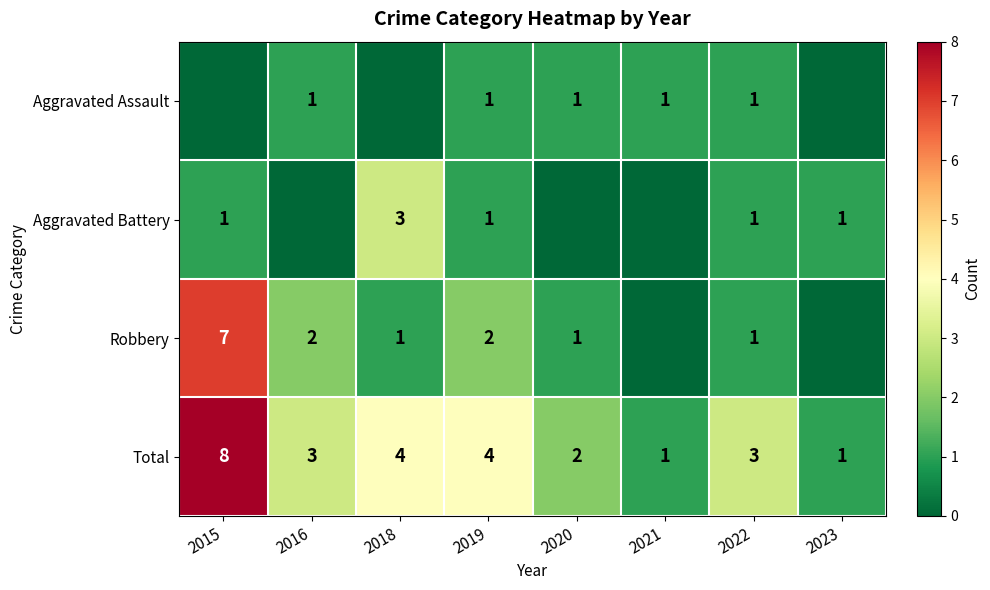

The Aggravated Assault series shows 1 at 2019. True or false?

True